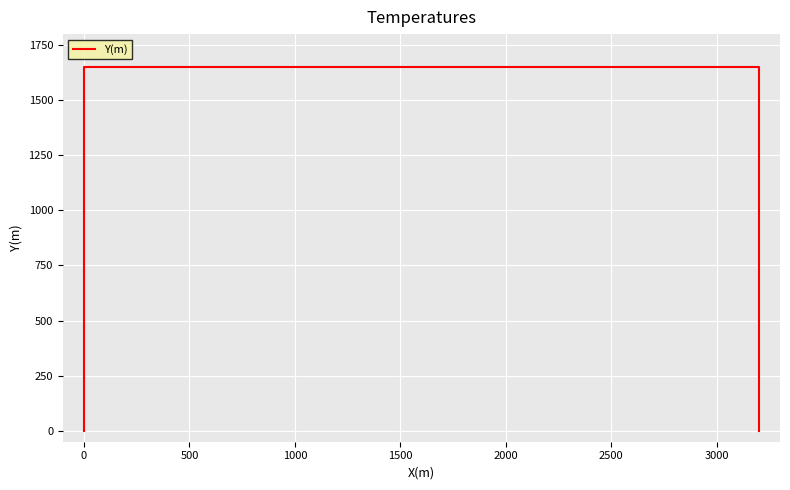

The chart shows a value of 1650 at 500. True or false?

True